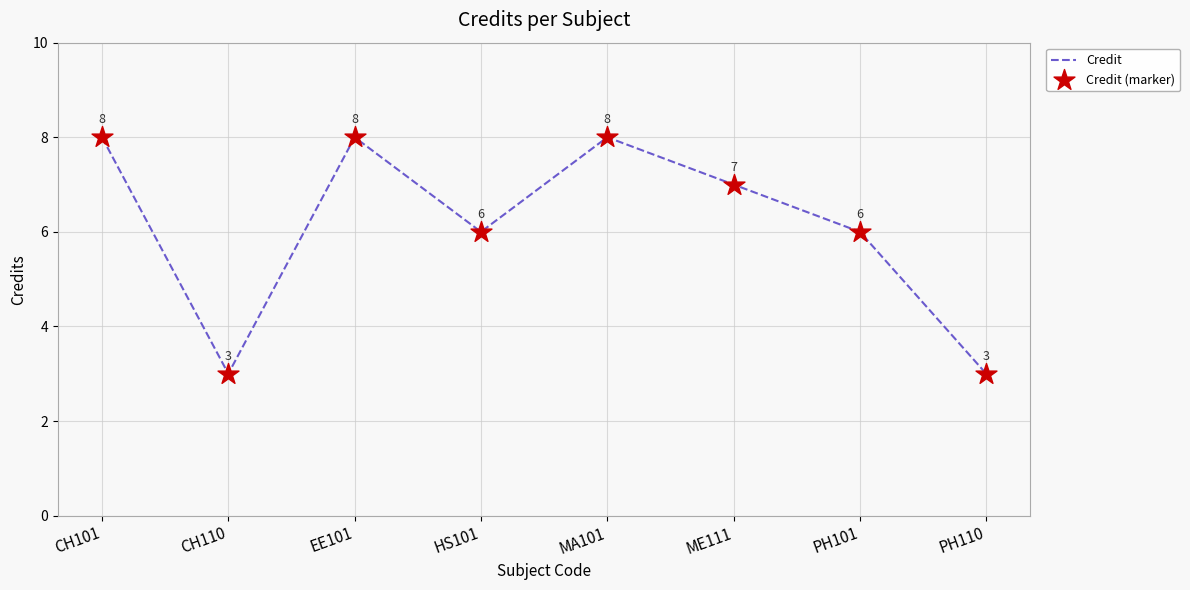

True or false: there are more than 1 points higher than both neighbors.

True